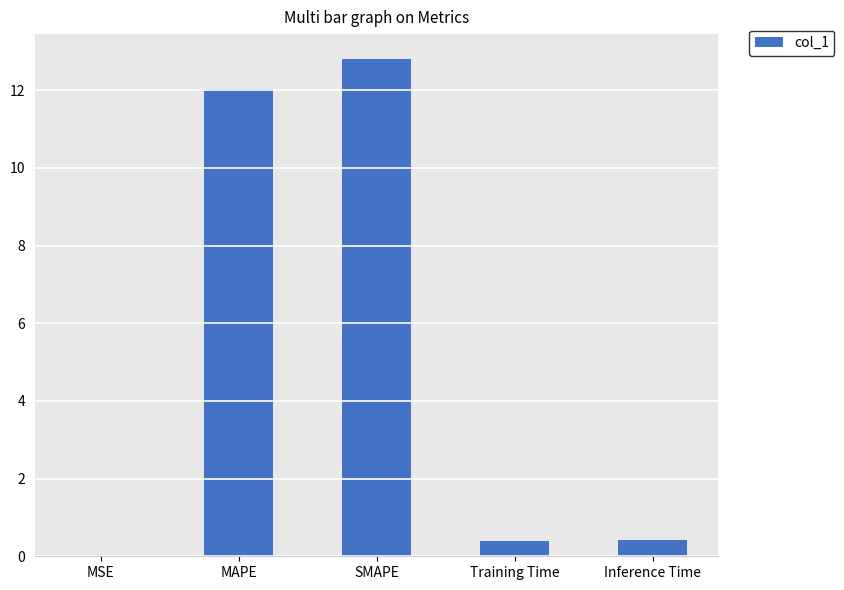

What is the sum of all values?

25.6